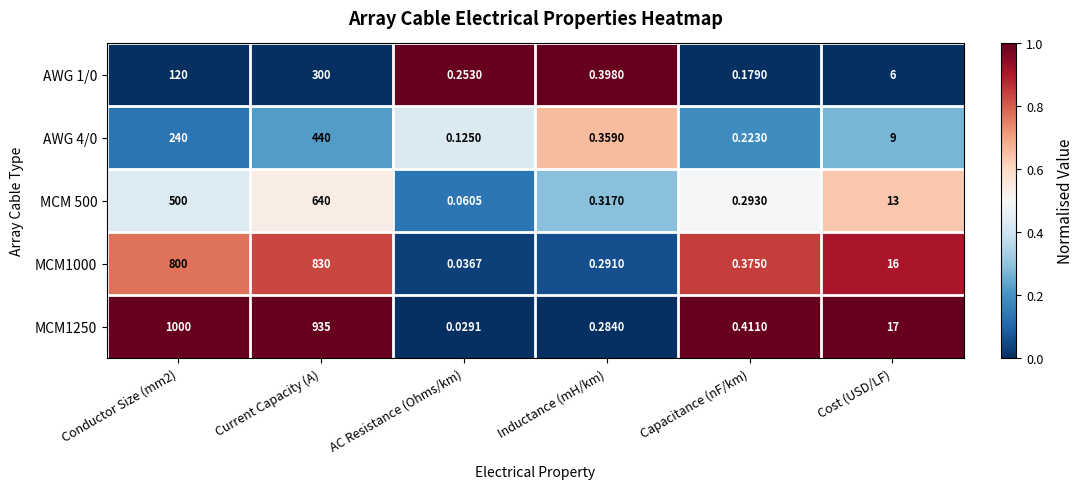

At which category is the sum across all series the highest?

Current Capacity (A)